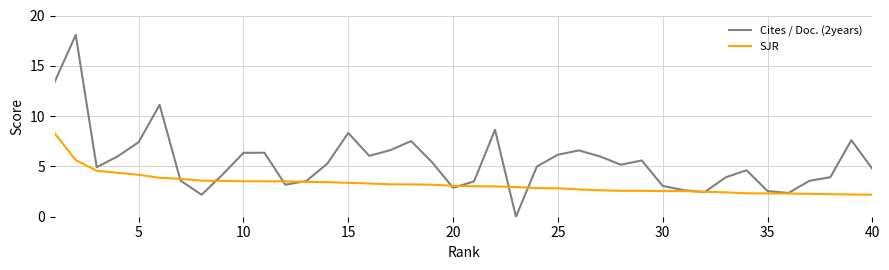

Which series has the widest spread of values?

Cites / Doc. (2years)